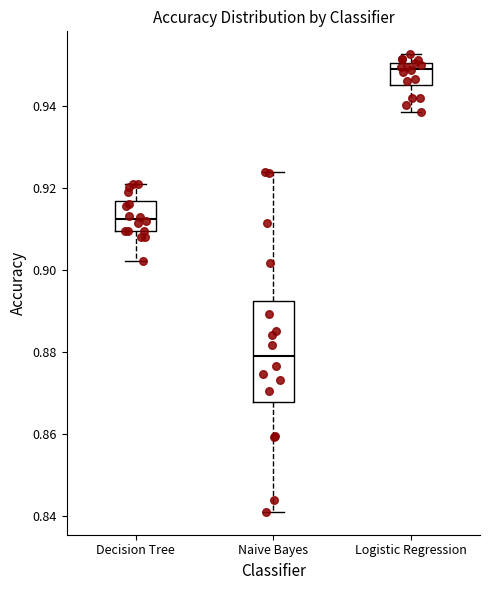

Reading left to right, transcribe this box plot: for each box, give where its median line is, the range the box spans, and where its two whiskers end, as read against the y-axis. The values are not printed on the chart, so give them approximately, as read against the axis.

Decision Tree: median 0.912, box 0.910 to 0.916, whiskers 0.902 to 0.922
Naive Bayes: median 0.880, box 0.868 to 0.892, whiskers 0.840 to 0.924
Logistic Regression: median 0.950 (just below the box's upper edge), box 0.946 to 0.950, whiskers 0.938 to 0.952